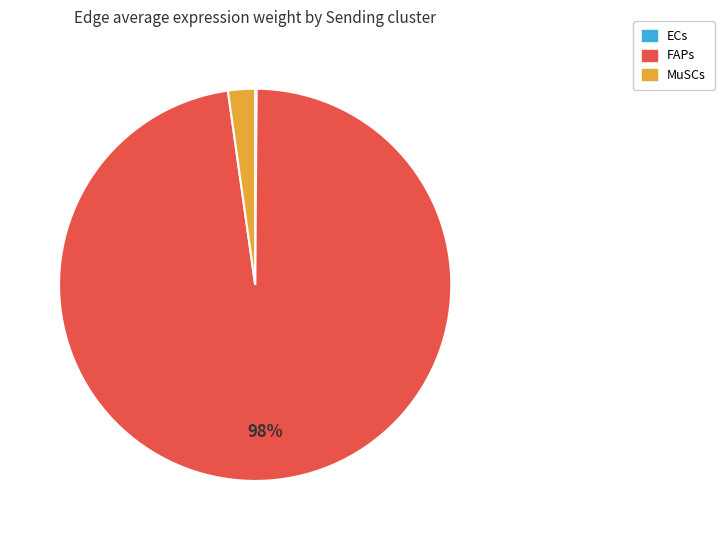

To the nearest percent, what portion does MuSCs represent?

2%